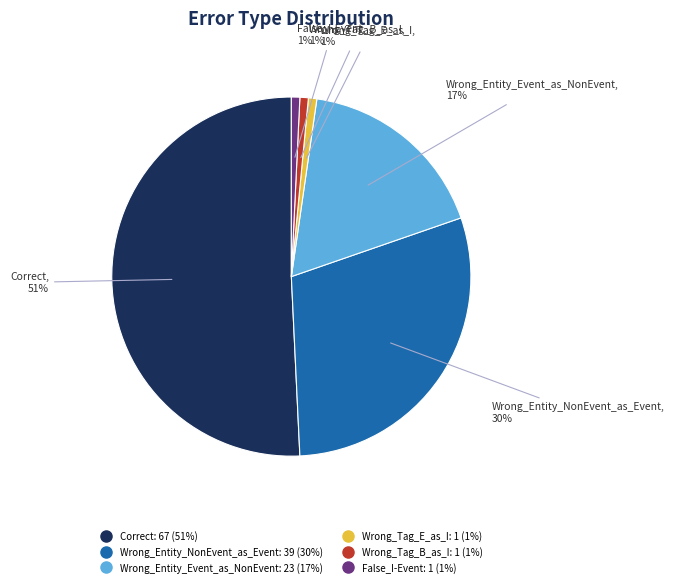

Is the sum of False_I-Event and Correct greater than half?

Yes